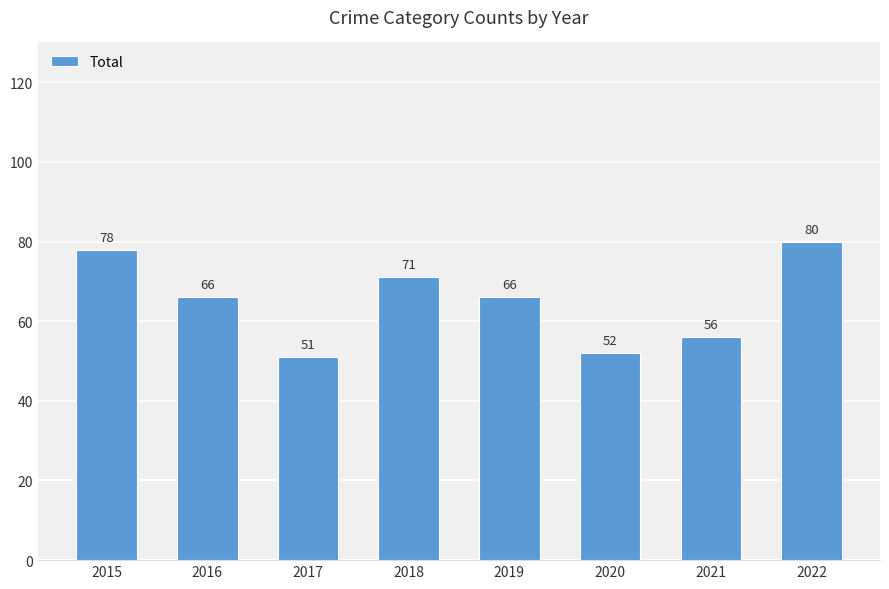

Does the chart contain any negative values?

No